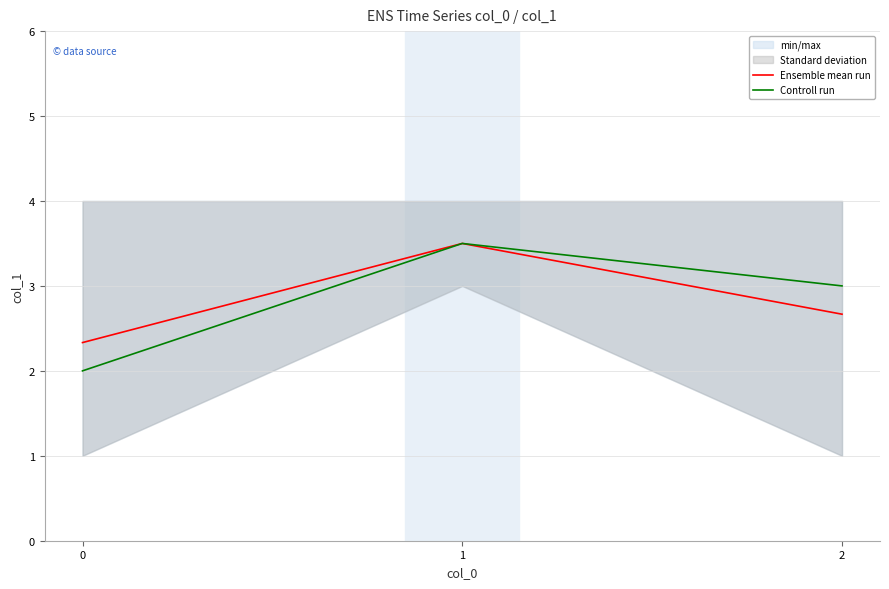

Which has a higher value, 2 or 0?

2